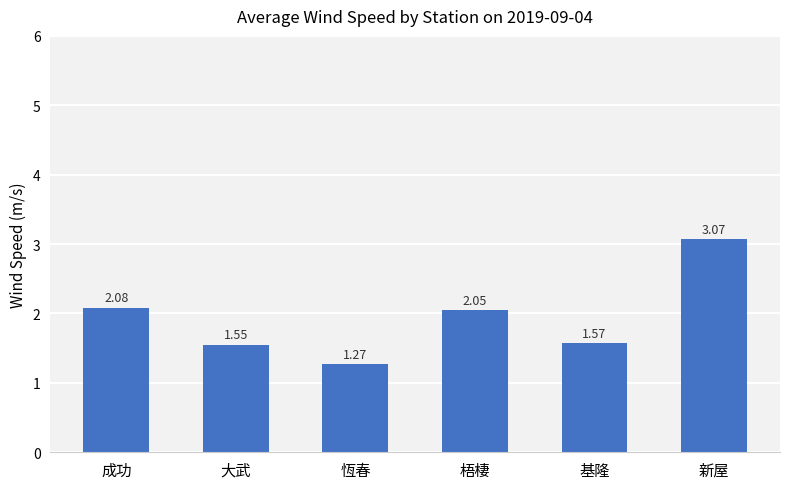

What is the label of the 2nd bar from the left?

大武